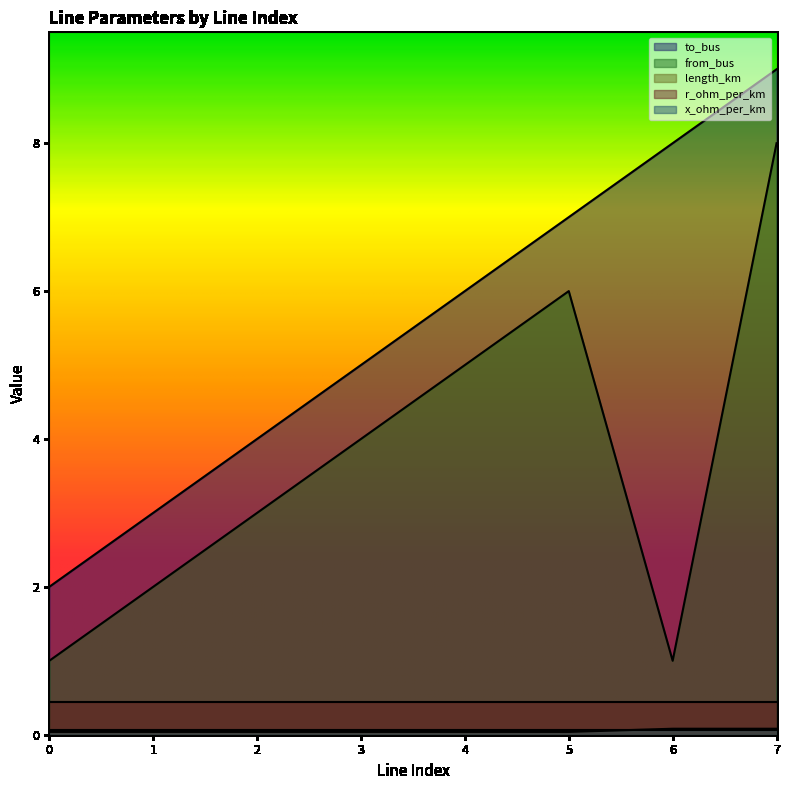

The value of length_km at 2 is 0.0. True or false?

False